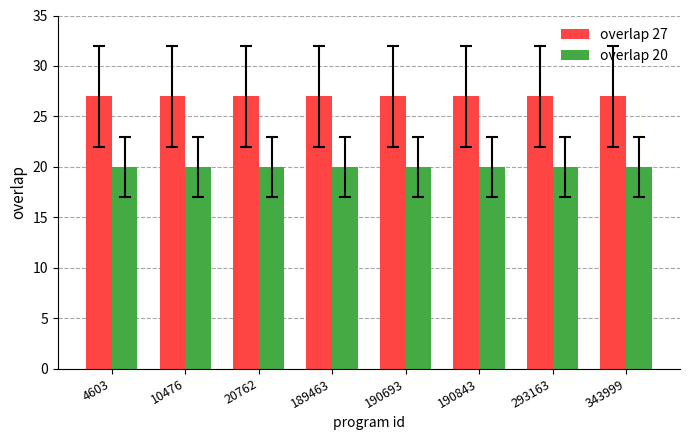

Rank the series by their average value, from lowest to highest.

overlap 20, overlap 27